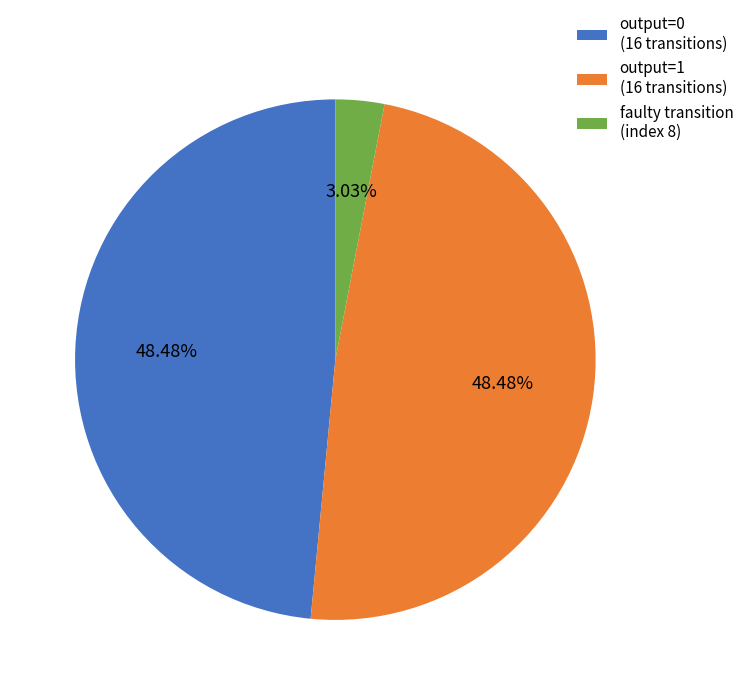

What is the ratio of the value at output=0 (16 transitions) to the value at faulty transition (index 8)?

16.0